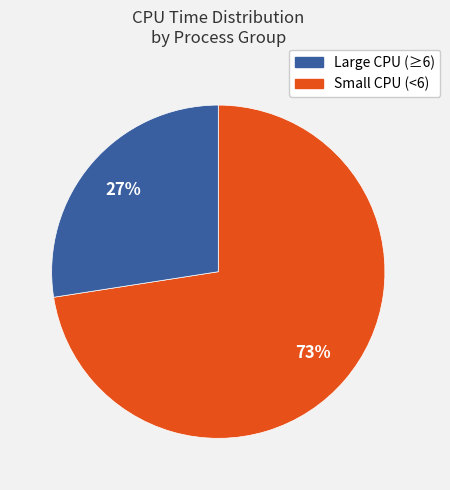

Is there a majority slice in this chart?

Yes